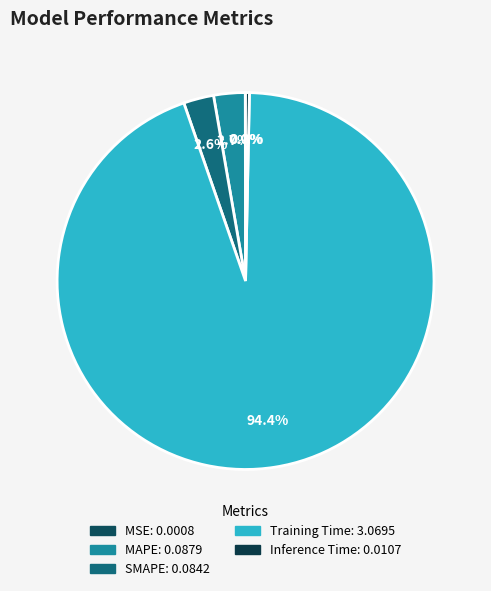

What is the total percentage of SMAPE and Inference Time?

2.9%